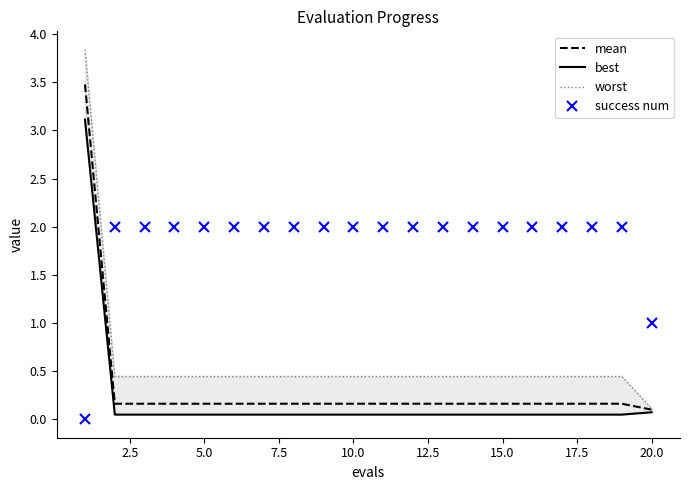

True or false: mean and success num intersect in this chart.

True